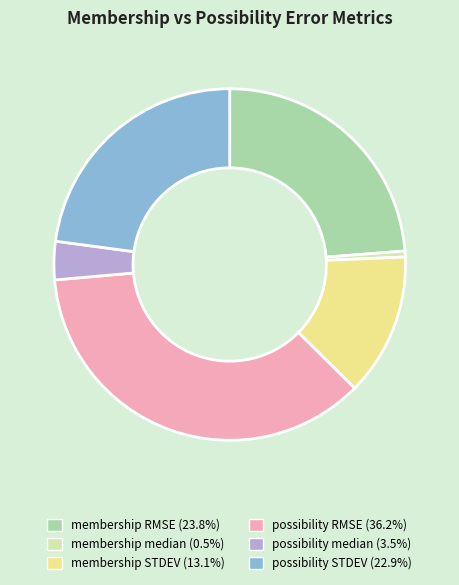

Which has a higher value, membership STDEV or possibility RMSE?

possibility RMSE